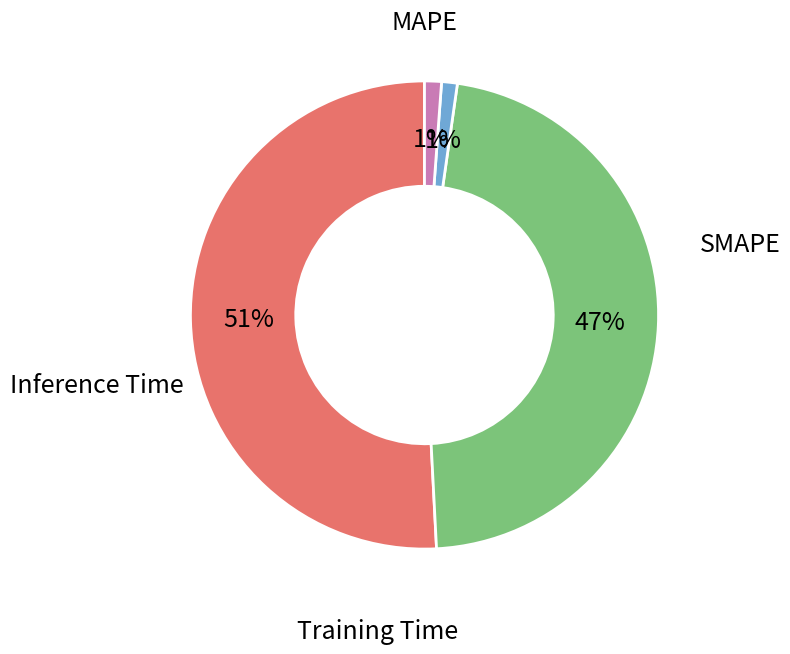

To the nearest percent, what percentage of the pie is MAPE?

51%